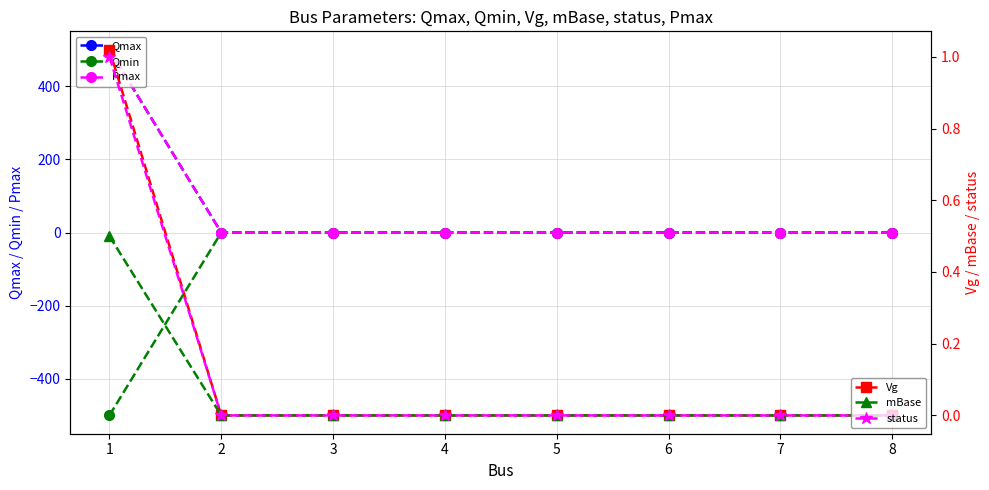

List the labels in order of status value, largest first.

1, 2, 3, 4, 5, 6, 7, 8